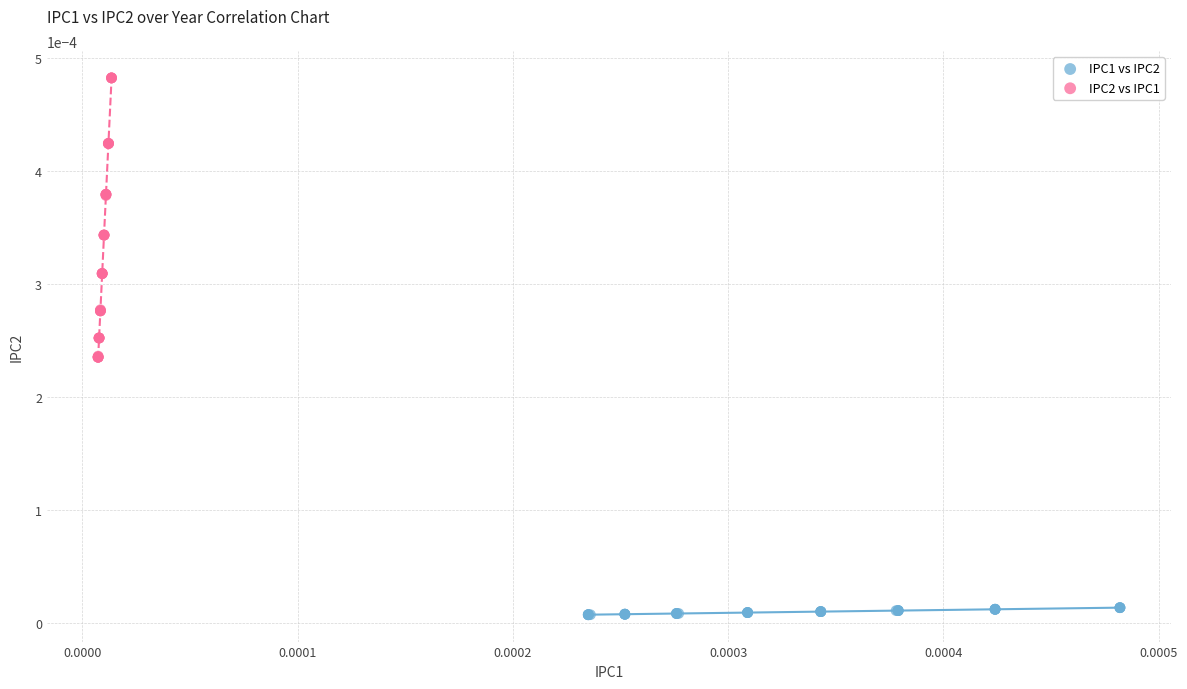

Which series has the largest Y range (max minus min)?

IPC2 vs IPC1